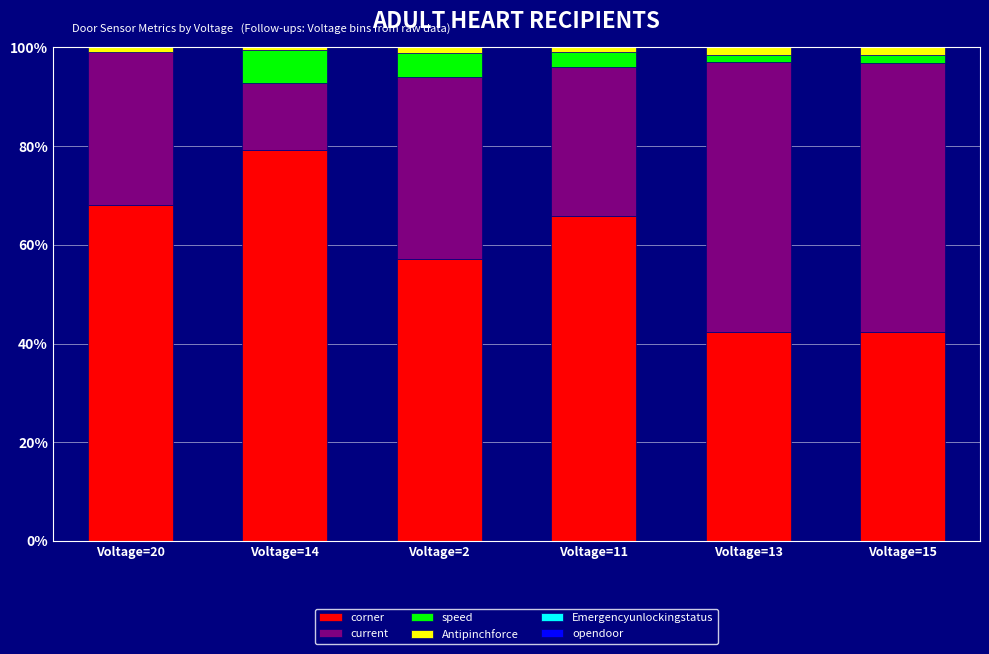

Where is corner nearest to the value 60?

Voltage=2